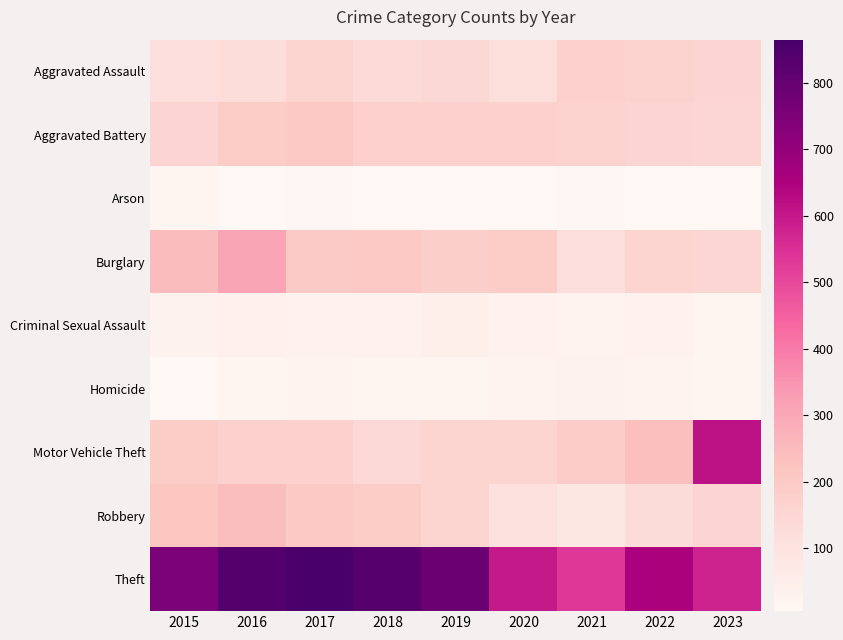

At 2021, list the series in order from largest to smallest.

Theft, Motor Vehicle Theft, Aggravated Assault, Aggravated Battery, Burglary, Robbery, Homicide, Criminal Sexual Assault, Arson